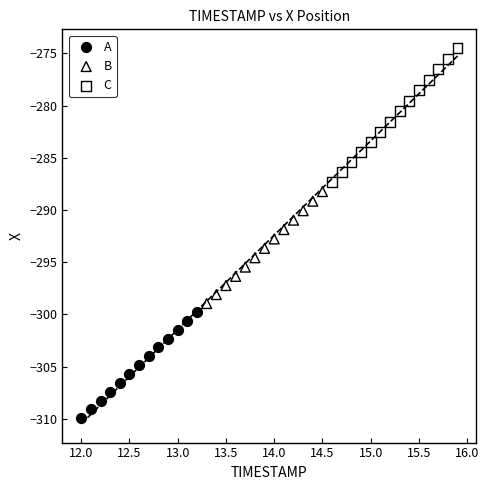

Which series contains the lowest Y value?

A